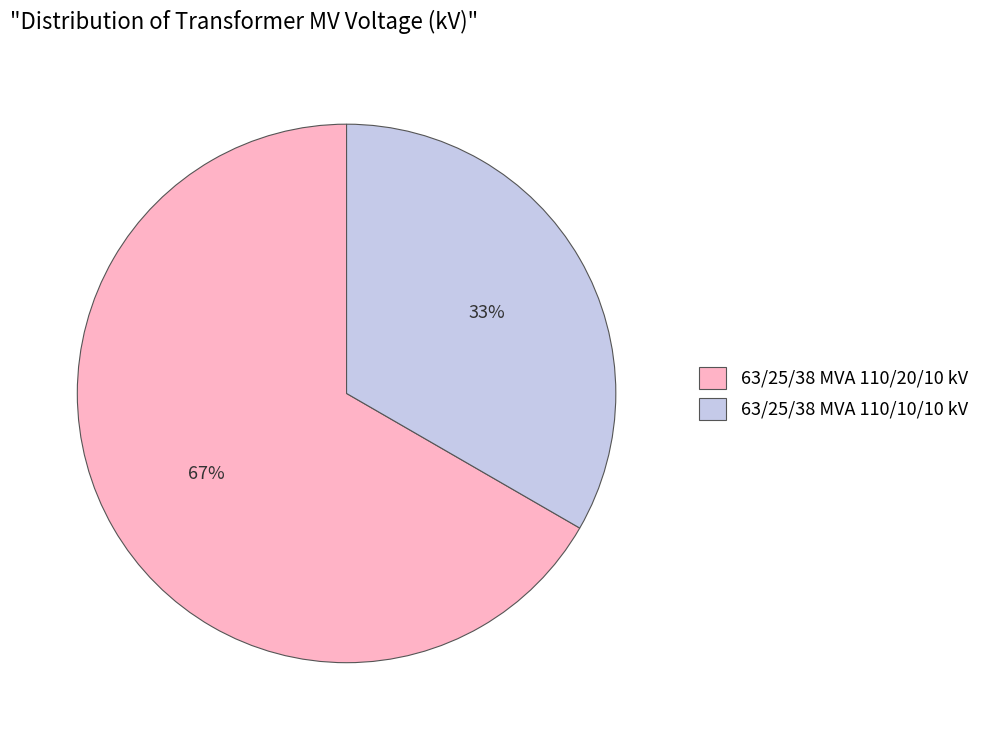

To the nearest percent, what is the average slice percentage?

50%